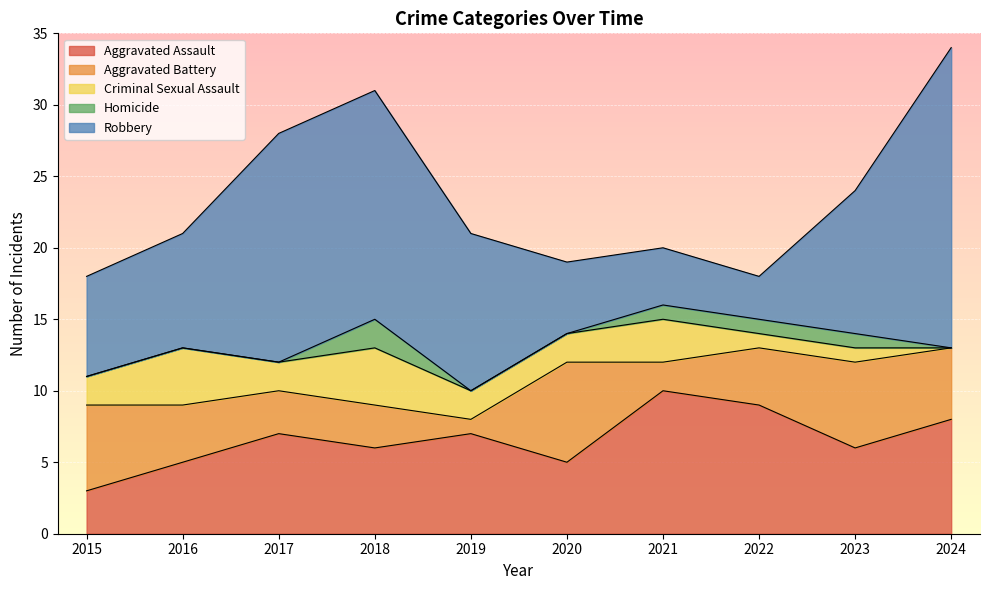

True or false: Homicide and Robbery cross at least once.

False